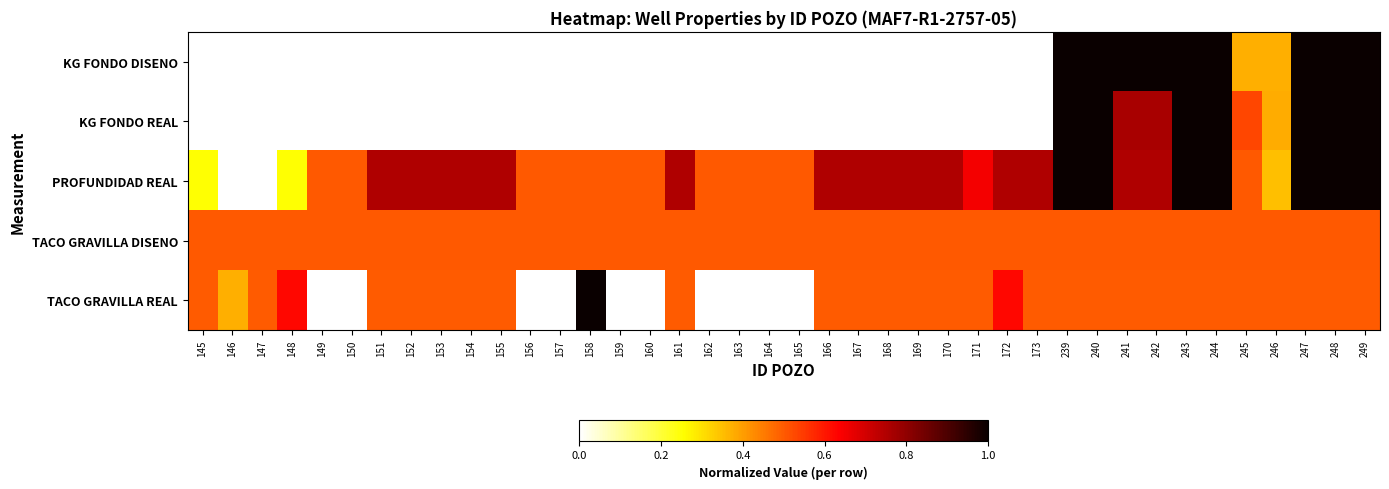

Reading left to right, list all the values displayed in this chart.

KG FONDO DISENO: 145=0.0	146=0.0	147=0.0	148=0.0	149=0.0	150=0.0	151=0.0	152=0.0	153=0.0	154=0.0	155=0.0	156=0.0	157=0.0	158=0.0	159=0.0	160=0.0	161=0.0	162=0.0	163=0.0	164=0.0	165=0.0	166=0.0	167=0.0	168=0.0	169=0.0	170=0.0	171=0.0	172=0.0	173=0.0	239=1.0	240=1.0	241=1.0	242=1.0	243=1.0	244=1.0	245=0.4	246=0.4	247=1.0	248=1.0	249=1.0
KG FONDO REAL: 145=0.0	146=0.0	147=0.0	148=0.0	149=0.0	150=0.0	151=0.0	152=0.0	153=0.0	154=0.0	155=0.0	156=0.0	157=0.0	158=0.0	159=0.0	160=0.0	161=0.0	162=0.0	163=0.0	164=0.0	165=0.0	166=0.0	167=0.0	168=0.0	169=0.0	170=0.0	171=0.0	172=0.0	173=0.0	239=1.0	240=1.0	241=0.8	242=0.8	243=1.0	244=1.0	245=0.5	246=0.4	247=1.0	248=1.0	249=1.0
PROFUNDIDAD REAL: 145=0.2	146=0.0	147=0.0	148=0.2	149=0.5	150=0.5	151=0.8	152=0.8	153=0.8	154=0.8	155=0.8	156=0.5	157=0.5	158=0.5	159=0.5	160=0.5	161=0.8	162=0.5	163=0.5	164=0.5	165=0.5	166=0.8	167=0.8	168=0.8	169=0.8	170=0.8	171=0.7	172=0.8	173=0.8	239=1.0	240=1.0	241=0.8	242=0.8	243=1.0	244=1.0	245=0.5	246=0.3	247=1.0	248=1.0	249=1.0
TACO GRAVILLA DISENO: 145=0.5	146=0.5	147=0.5	148=0.5	149=0.5	150=0.5	151=0.5	152=0.5	153=0.5	154=0.5	155=0.5	156=0.5	157=0.5	158=0.5	159=0.5	160=0.5	161=0.5	162=0.5	163=0.5	164=0.5	165=0.5	166=0.5	167=0.5	168=0.5	169=0.5	170=0.5	171=0.5	172=0.5	173=0.5	239=0.5	240=0.5	241=0.5	242=0.5	243=0.5	244=0.5	245=0.5	246=0.5	247=0.5	248=0.5	249=0.5
TACO GRAVILLA REAL: 145=0.5	146=0.4	147=0.5	148=0.6	149=0.0	150=0.0	151=0.5	152=0.5	153=0.5	154=0.5	155=0.5	156=0.0	157=0.0	158=1.0	159=0.0	160=0.0	161=0.5	162=0.0	163=0.0	164=0.0	165=0.0	166=0.5	167=0.5	168=0.5	169=0.5	170=0.5	171=0.5	172=0.6	173=0.5	239=0.5	240=0.5	241=0.5	242=0.5	243=0.5	244=0.5	245=0.5	246=0.5	247=0.5	248=0.5	249=0.5